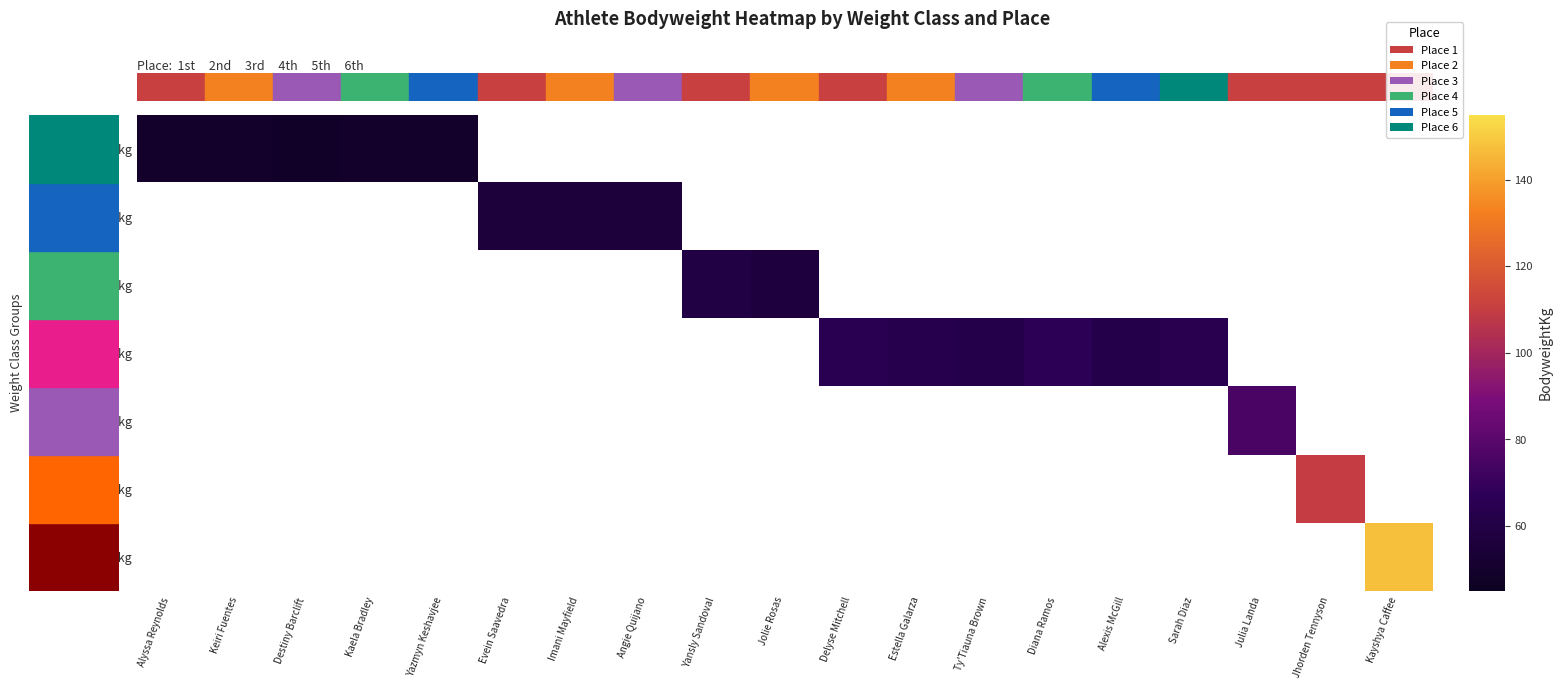

What is the greatest value displayed?

147.3